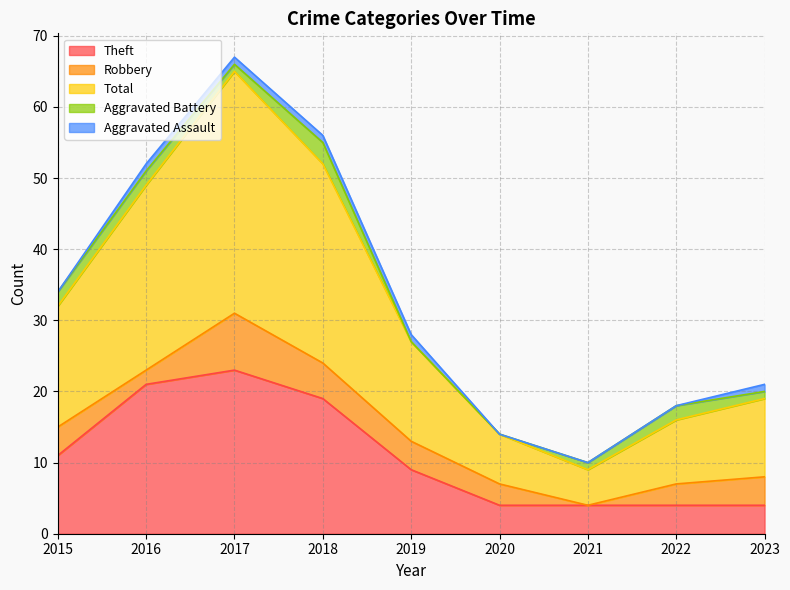

True or false: Aggravated Battery has a value of 1 at 2018.

False